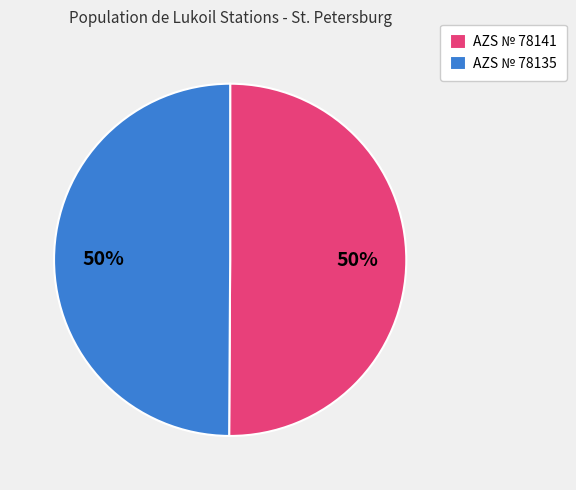

What percentage is the AZS № 78135 slice, to the nearest percent?

50%